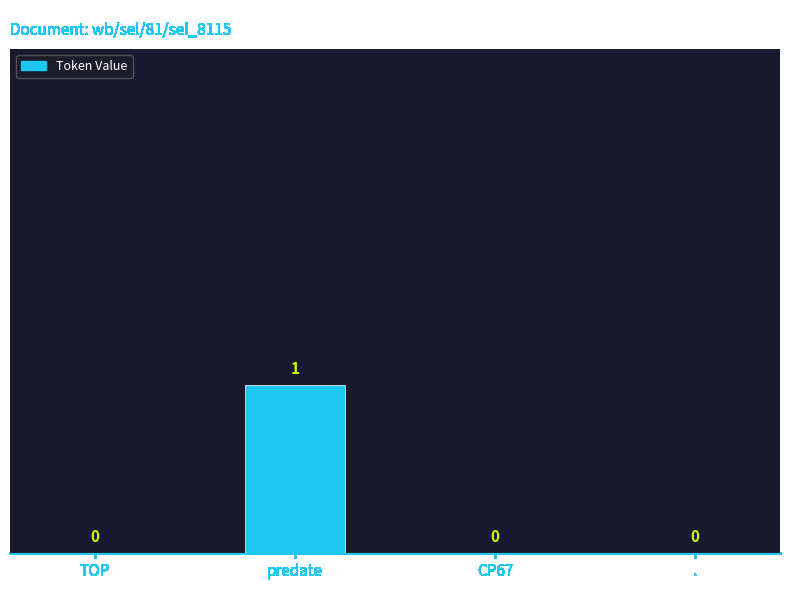

Read the value at predate.

1